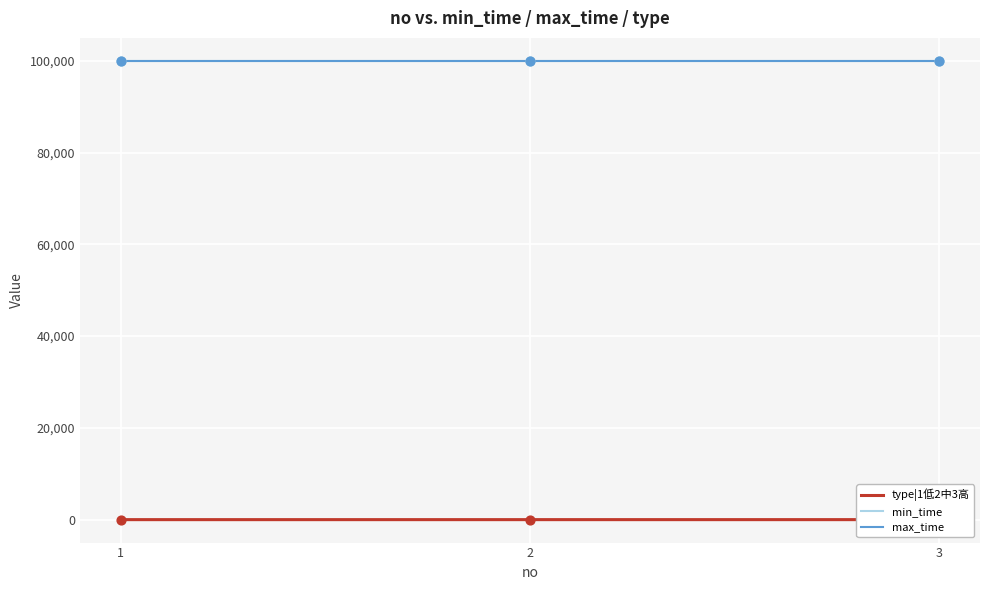

Is the value of type|1低2中3高 at 3 greater than the value of min_time at 2?

No